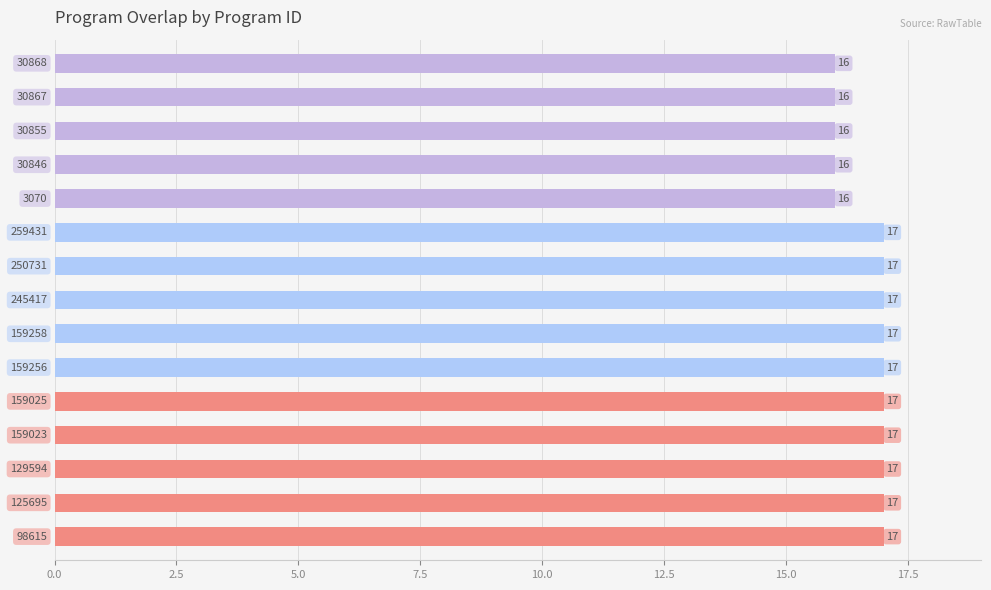

What is the difference between the second highest and second lowest values?

1